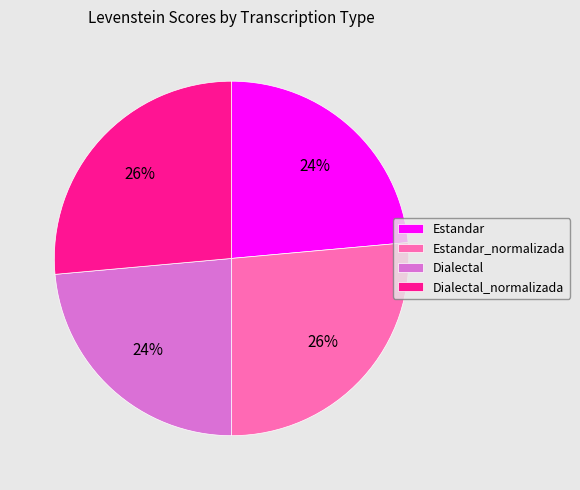

How many segments does this pie chart have?

4